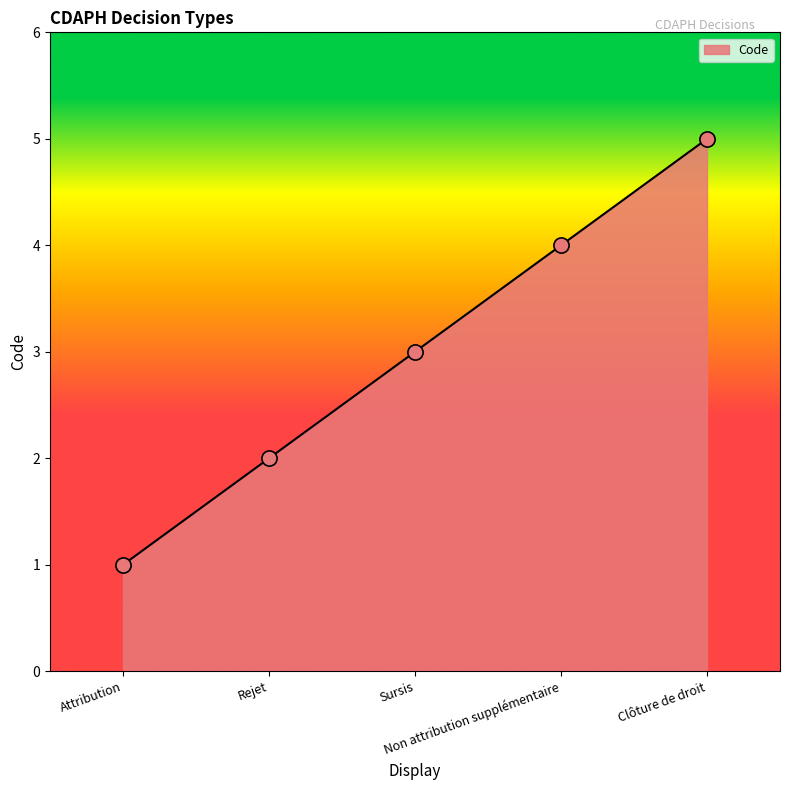

Which has a higher value, Sursis or Attribution?

Sursis